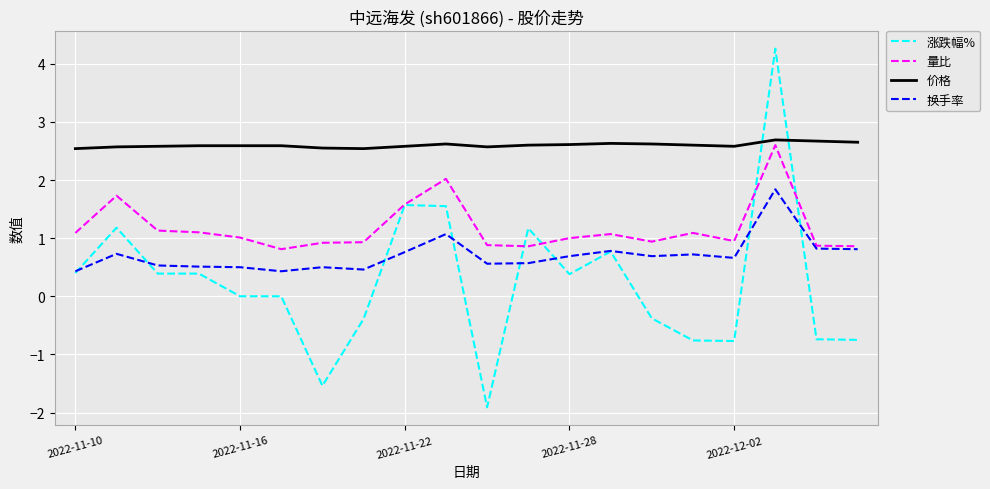

Which series has the largest total across all categories?

价格